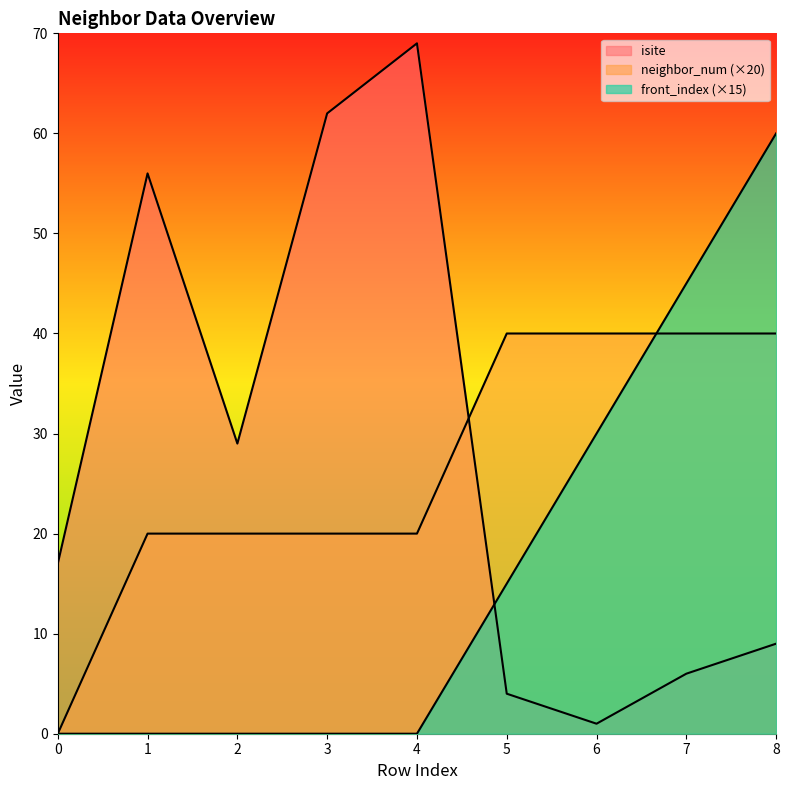

What is the total value across all series at 7?

91